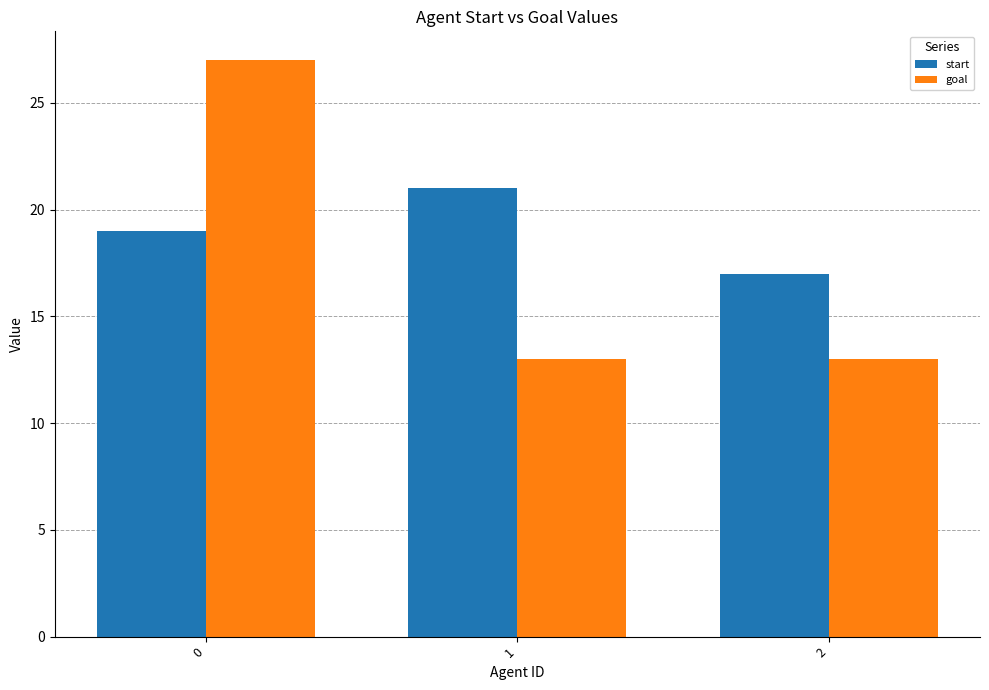

What is the sum of all start values?

57